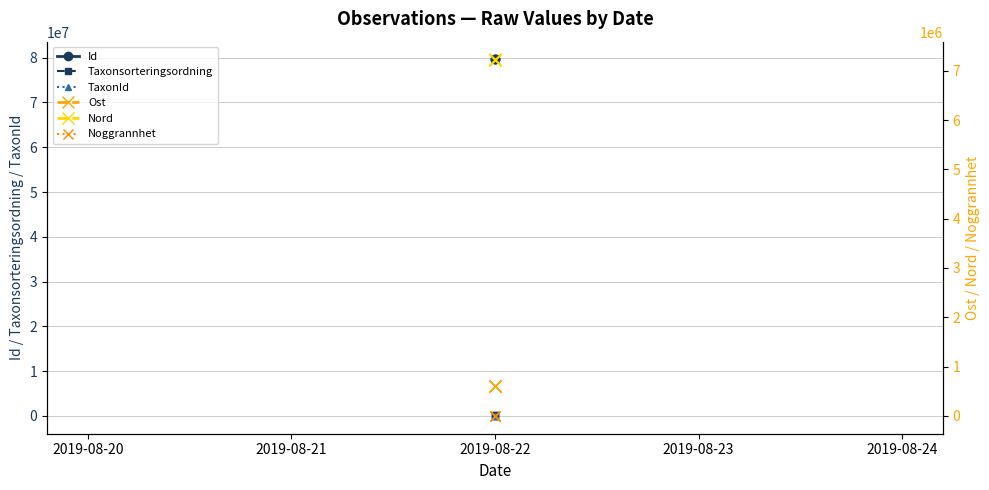

At how many categories does at least one series exceed 62506144?

3